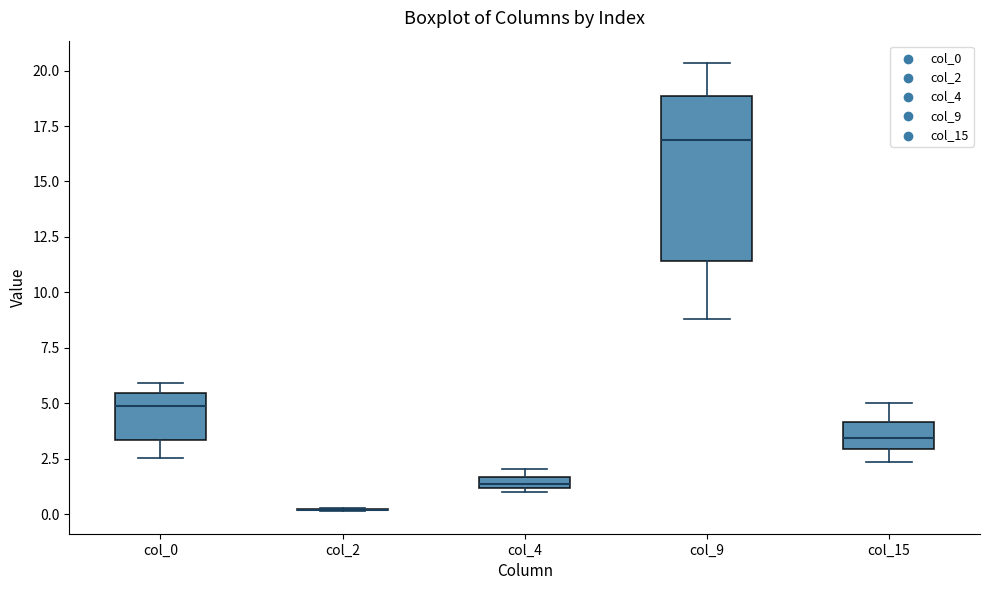

Which box is the tallest, from its lower edge to its upper edge?

col_9